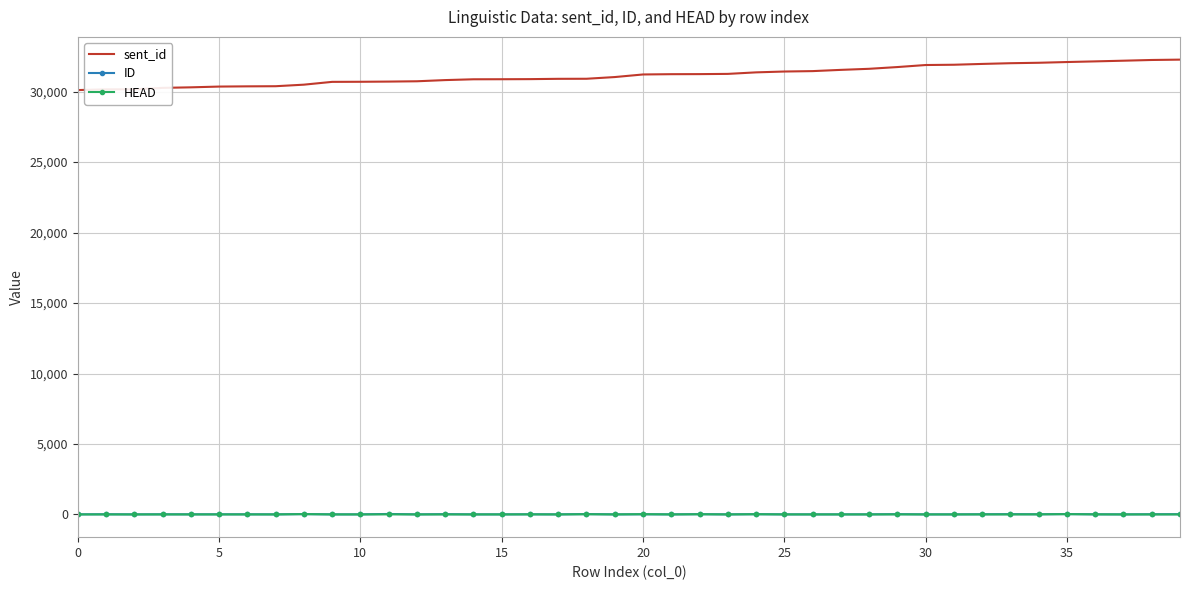

What is the greatest value displayed?

32274